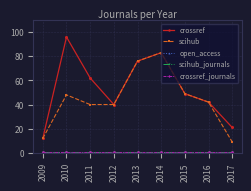

Does the chart have visible grid lines?

Yes